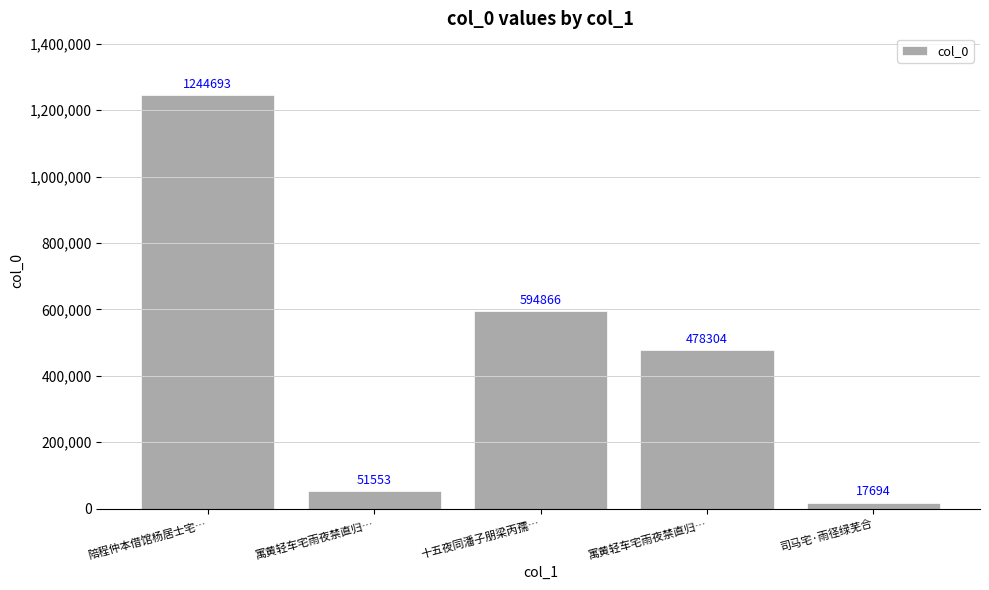

True or false: the data shows 78092 at 寓黄轻车宅雨夜禁直归….

False